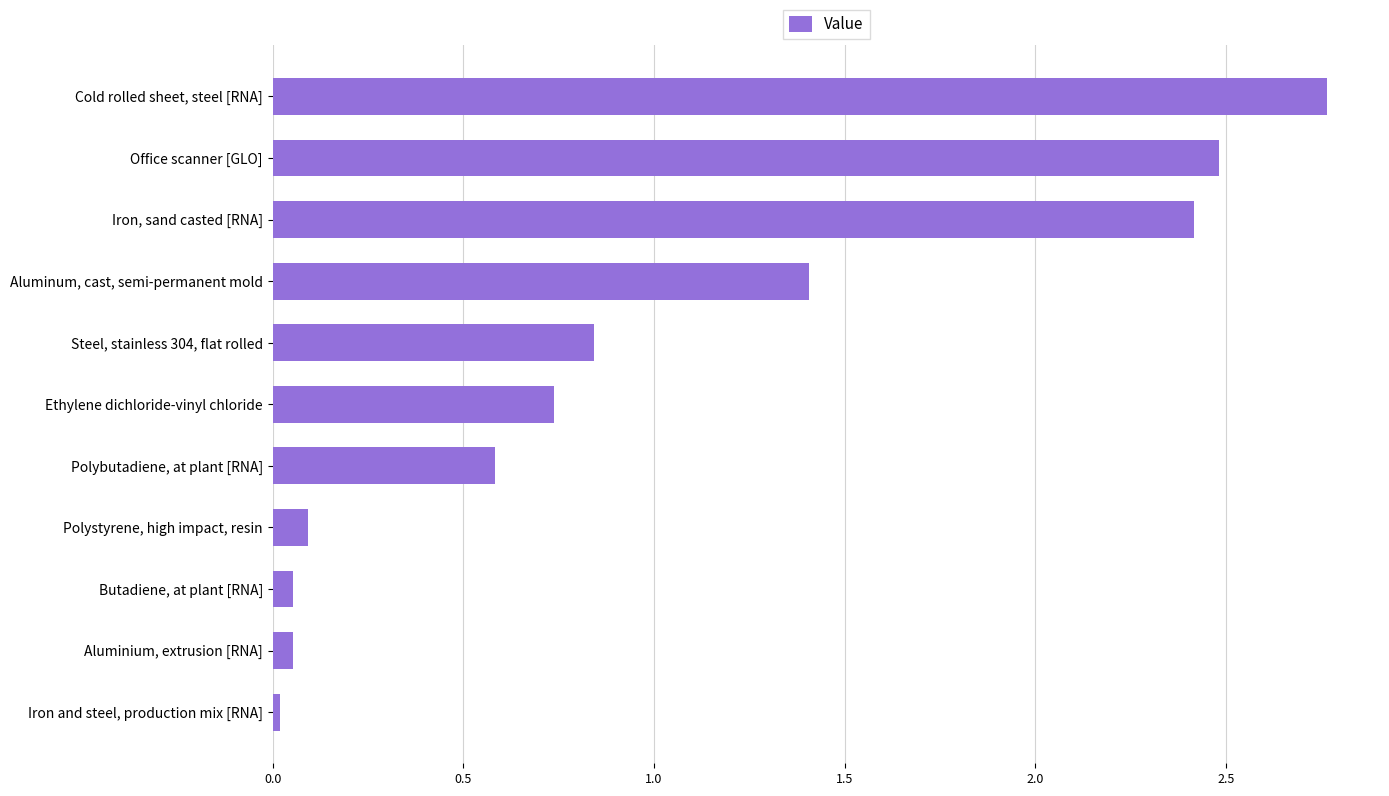

Which has a higher value, Ethylene dichloride-vinyl chloride or Office scanner [GLO]?

Office scanner [GLO]